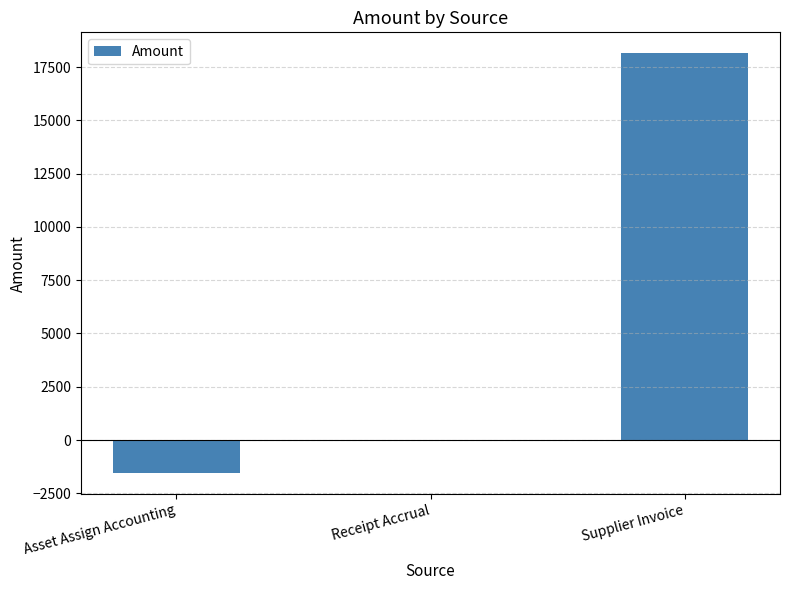

Count the number of categories in the chart.

3